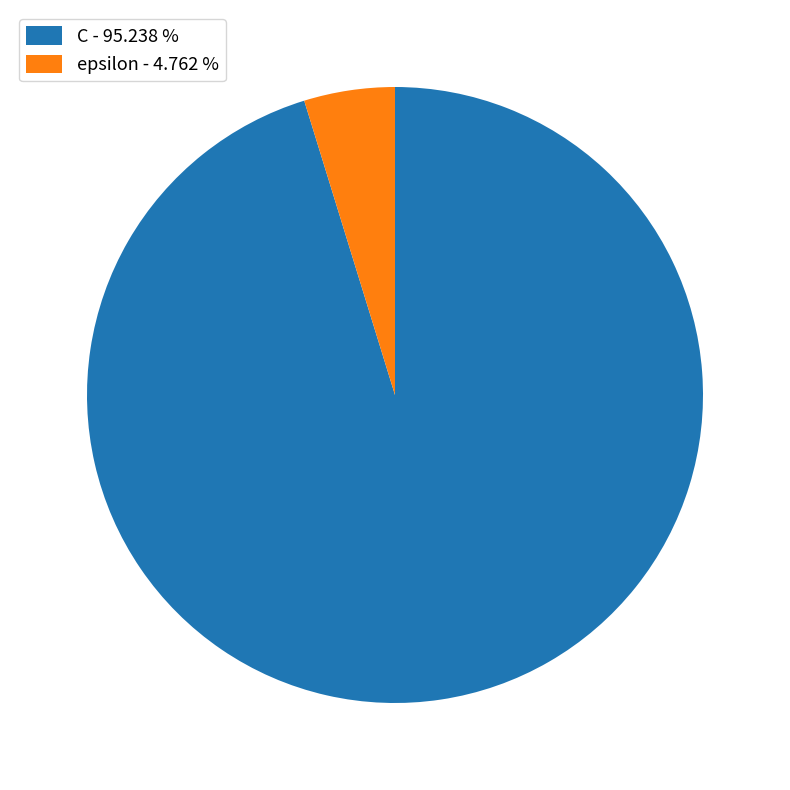

The C slice represents 95% of the pie. True or false?

True